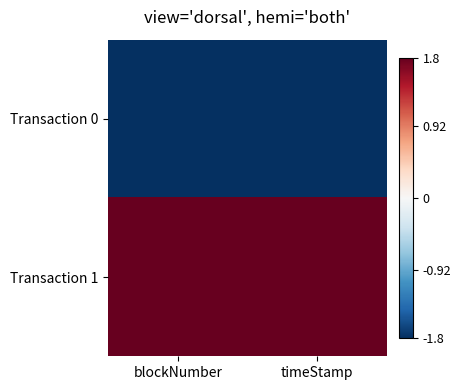

What is the spread (max minus min) of values at blockNumber?

3.6